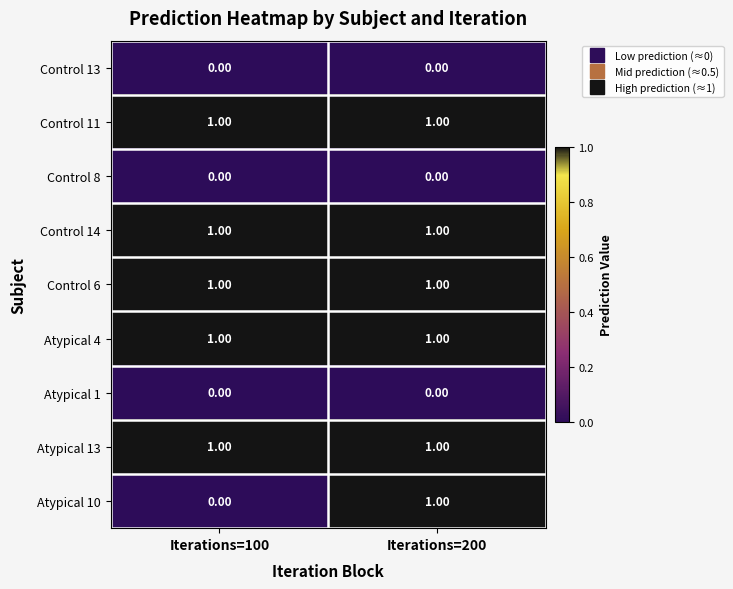

Which series changed the most between Iterations=100 and Iterations=200?

Atypical 10